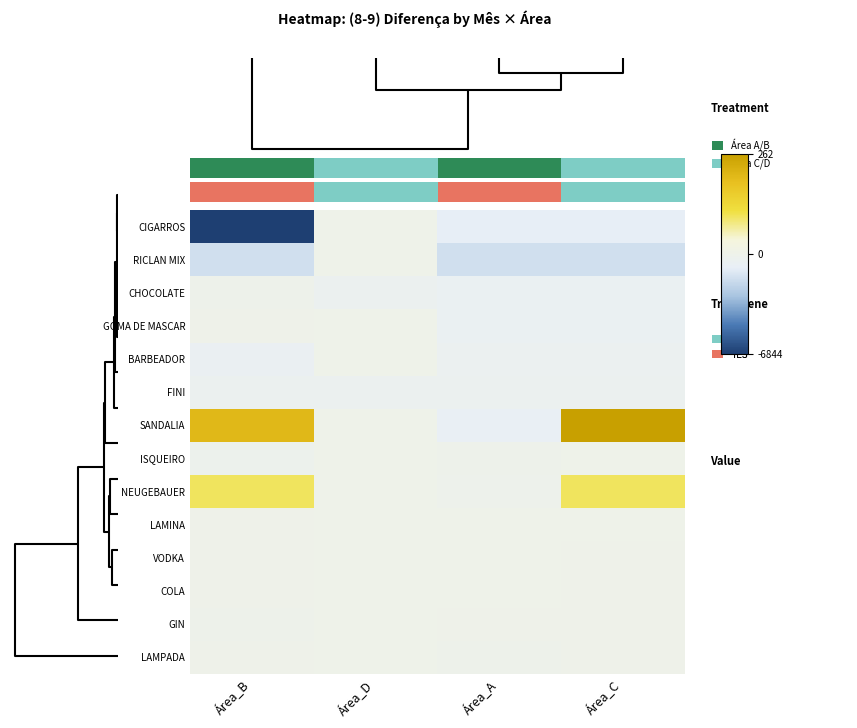

Reading left to right, what are all the values shown in this chart?

CIGARROS: Área_B=-6843.7	Área_D=0.0	Área_A=-988.0	Área_C=-985.6
RICLAN MIX: Área_B=-1688.2	Área_D=0.0	Área_A=-1688.2	Área_C=-1688.2
CHOCOLATE: Área_B=-98.4	Área_D=-397.1	Área_A=-630.6	Área_C=-630.6
GOMA DE MASCAR: Área_B=-47.5	Área_D=0.0	Área_A=-637.1	Área_C=-637.1
BARBEADOR: Área_B=-694.4	Área_D=0.0	Área_A=-525.8	Área_C=-525.8
FINI: Área_B=-415.7	Área_D=-397.1	Área_A=-415.7	Área_C=-415.7
SANDALIA: Área_B=202.7	Área_D=0.0	Área_A=-763.2	Área_C=261.7
ISQUEIRO: Área_B=-264.0	Área_D=0.0	Área_A=-98.4	Área_C=0.0
NEUGEBAUER: Área_B=97.0	Área_D=0.0	Área_A=-120.5	Área_C=97.0
LAMINA: Área_B=-48.0	Área_D=0.0	Área_A=0.0	Área_C=0.0
VODKA: Área_B=-48.6	Área_D=0.0	Área_A=0.0	Área_C=-48.6
COLA: Área_B=-48.0	Área_D=0.0	Área_A=0.0	Área_C=-33.7
GIN: Área_B=-95.0	Área_D=0.0	Área_A=-47.5	Área_C=-47.5
LAMPADA: Área_B=-33.7	Área_D=0.0	Área_A=-67.4	Área_C=-33.7